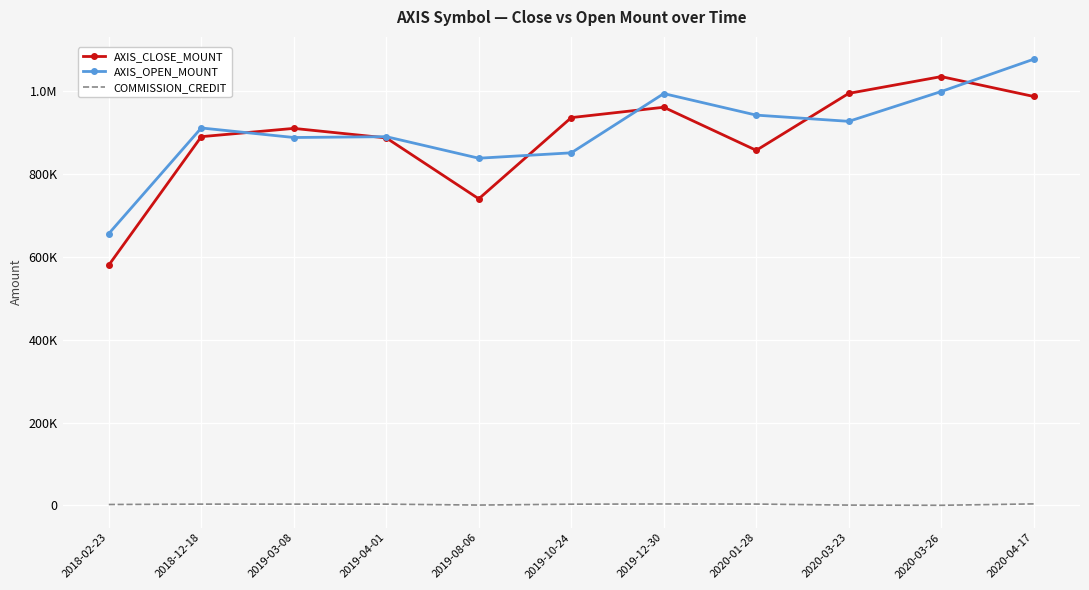

True or false: COMMISSION_CREDIT has a value of 4816 at 2019-12-30.

False